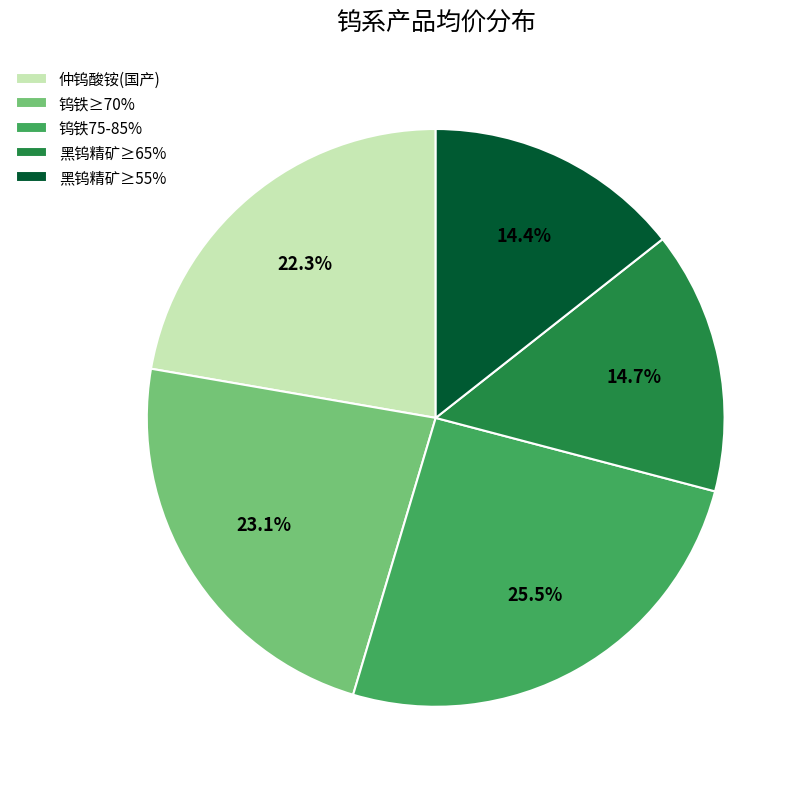

Does 钨铁75-85% represent more than half of the total?

No